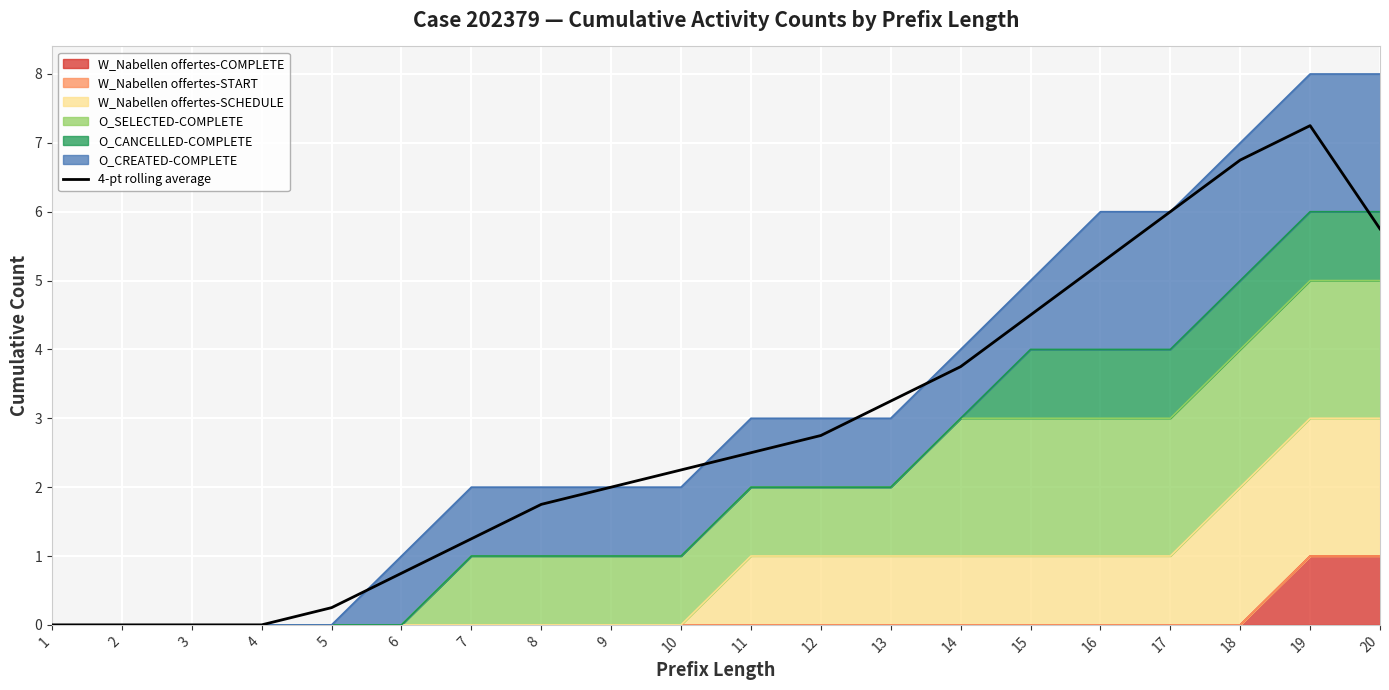

At which category does the data reach its first local peak?

19